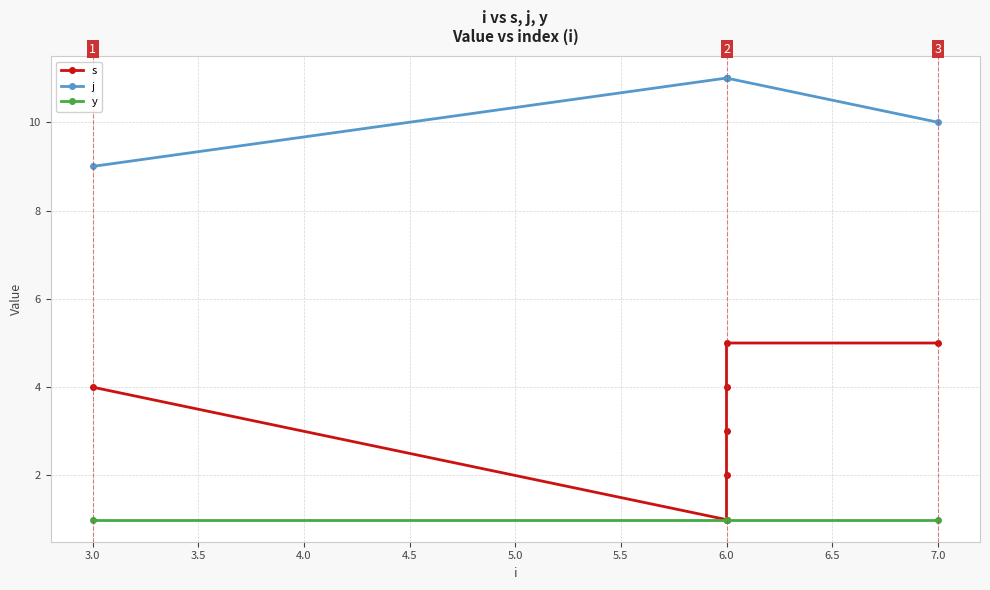

True or false: y and j intersect in this chart.

False